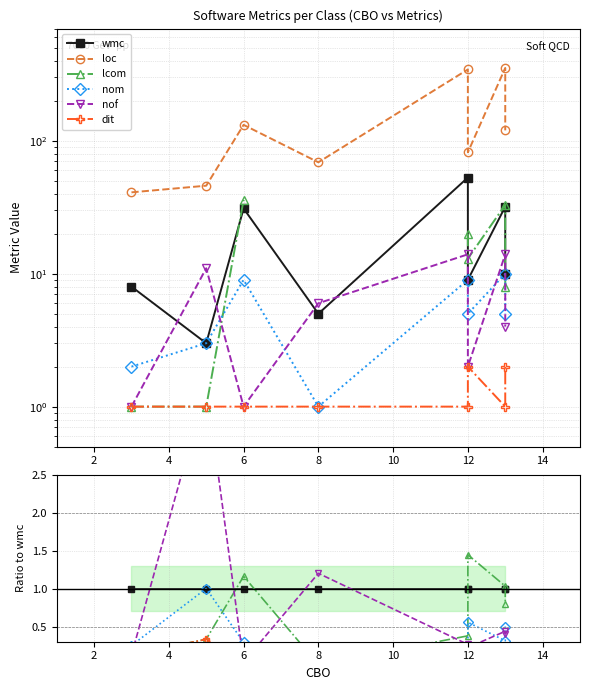

At which label is dit closest to 0?

12